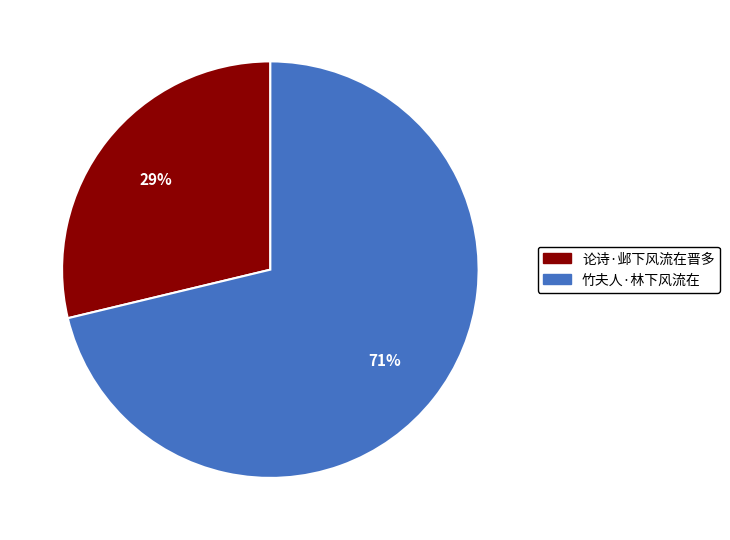

How many segments does this pie chart have?

2